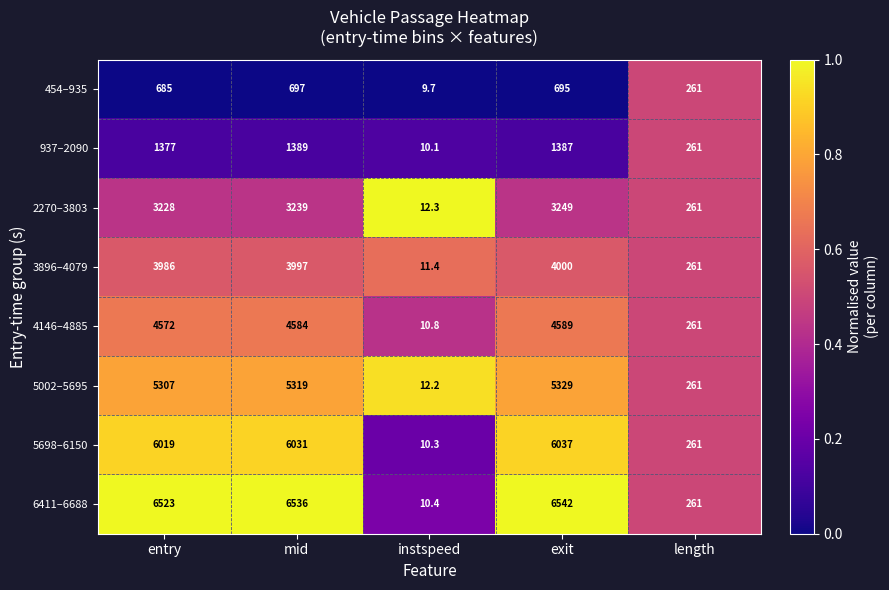

List the labels in order of 3896–4079 value, largest first.

exit, mid, entry, length, instspeed